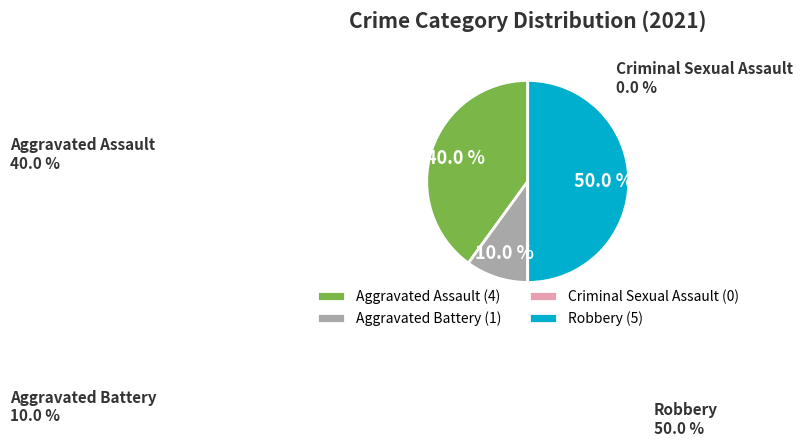

Does Aggravated Assault account for over 50% of the chart?

No